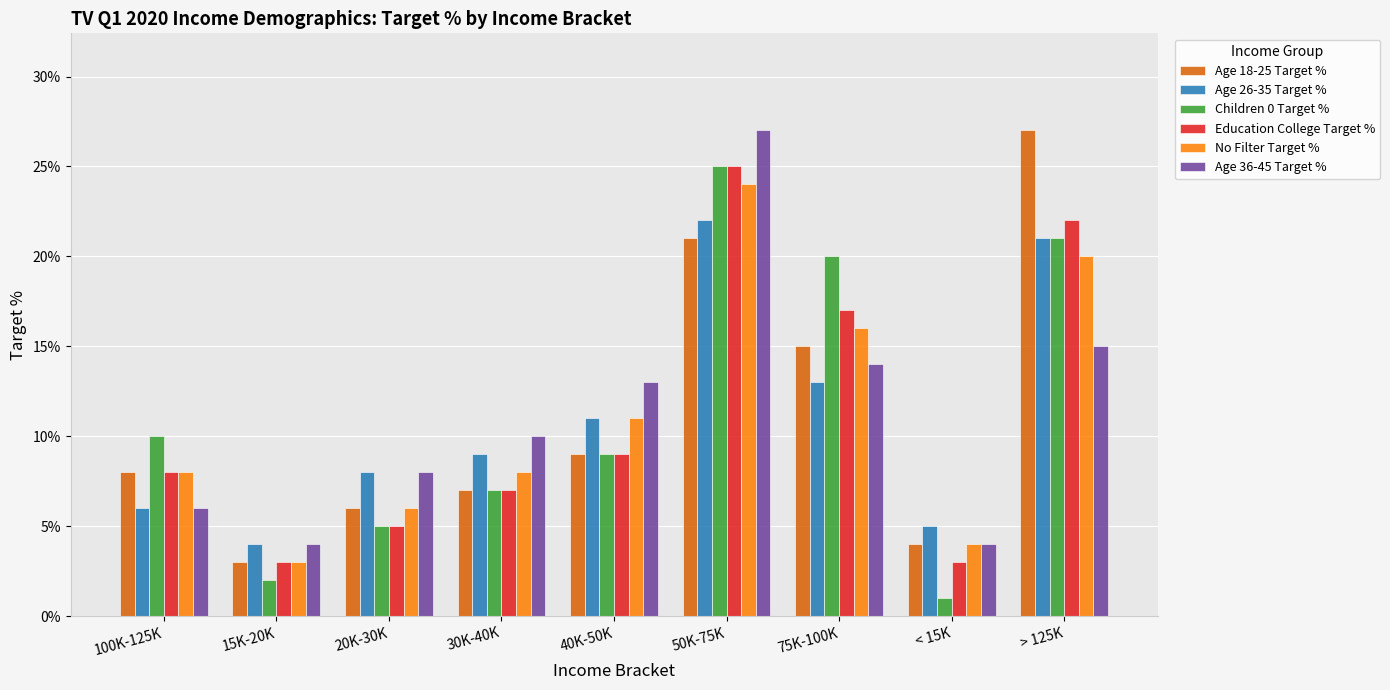

Reading left to right, transcribe all the data shown in this chart.

Age 18-25 Target %: 100K-125K=0.1	15K-20K=0.0	20K-30K=0.1	30K-40K=0.1	40K-50K=0.1	50K-75K=0.2	75K-100K=0.1	< 15K=0.0	> 125K=0.3
Age 26-35 Target %: 100K-125K=0.1	15K-20K=0.0	20K-30K=0.1	30K-40K=0.1	40K-50K=0.1	50K-75K=0.2	75K-100K=0.1	< 15K=0.1	> 125K=0.2
Children 0 Target %: 100K-125K=0.1	15K-20K=0.0	20K-30K=0.1	30K-40K=0.1	40K-50K=0.1	50K-75K=0.2	75K-100K=0.2	< 15K=0.0	> 125K=0.2
Education College Target %: 100K-125K=0.1	15K-20K=0.0	20K-30K=0.1	30K-40K=0.1	40K-50K=0.1	50K-75K=0.2	75K-100K=0.2	< 15K=0.0	> 125K=0.2
No Filter Target %: 100K-125K=0.1	15K-20K=0.0	20K-30K=0.1	30K-40K=0.1	40K-50K=0.1	50K-75K=0.2	75K-100K=0.2	< 15K=0.0	> 125K=0.2
Age 36-45 Target %: 100K-125K=0.1	15K-20K=0.0	20K-30K=0.1	30K-40K=0.1	40K-50K=0.1	50K-75K=0.3	75K-100K=0.1	< 15K=0.0	> 125K=0.1